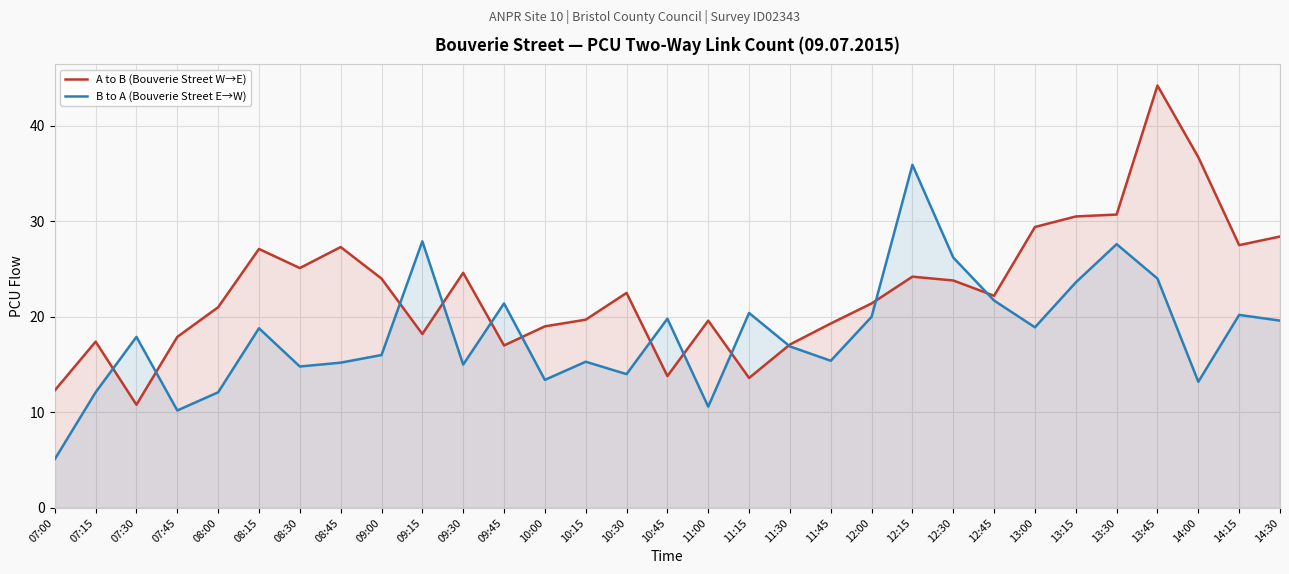

Which series has the largest total across all categories?

A to B (Bouverie Street W→E)